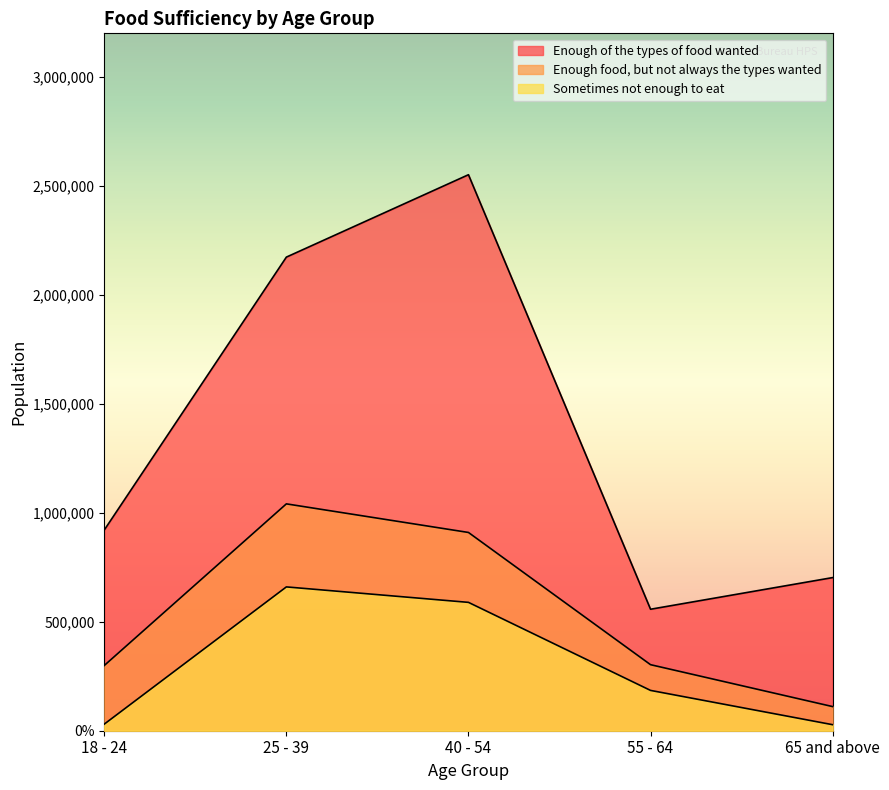

What is the value of the Enough food, but not always the types wanted point at the 3rd from the left?

909723